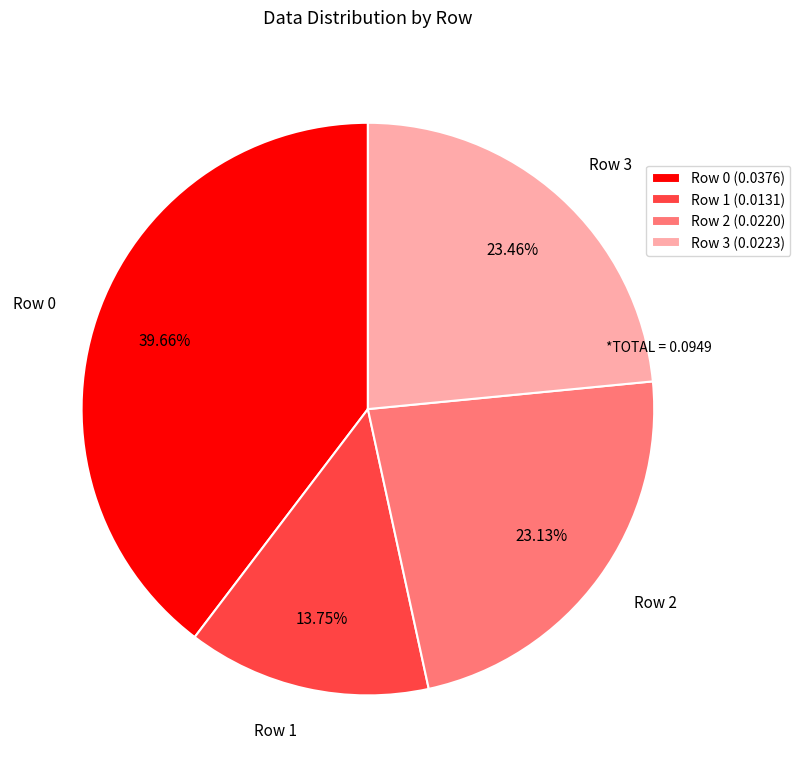

What is the ratio of the value at Row 1 to the value at Row 2?

0.6